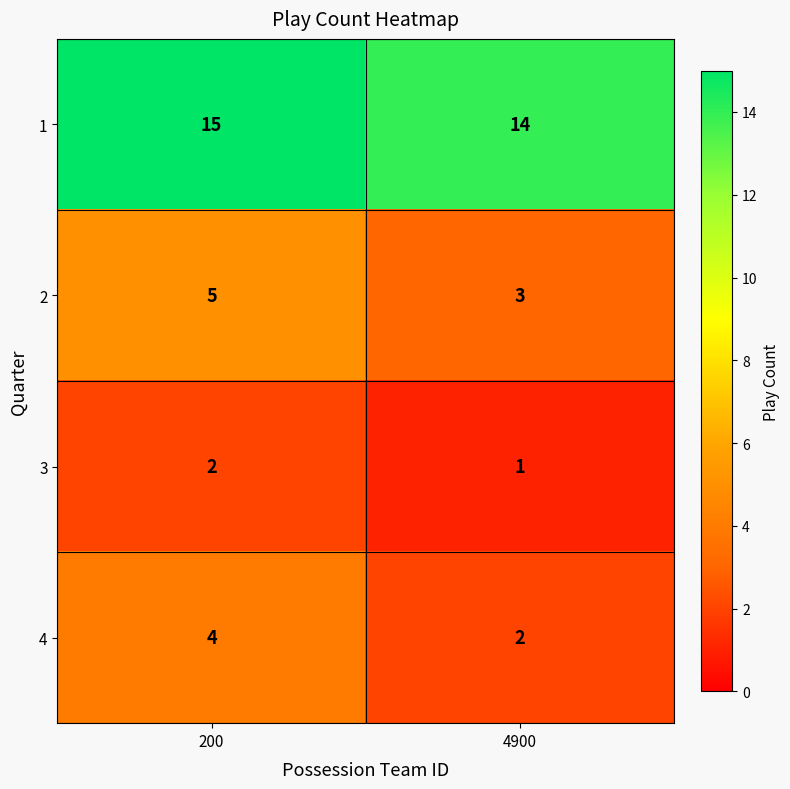

What is the spread (max minus min) of values at 200?

13